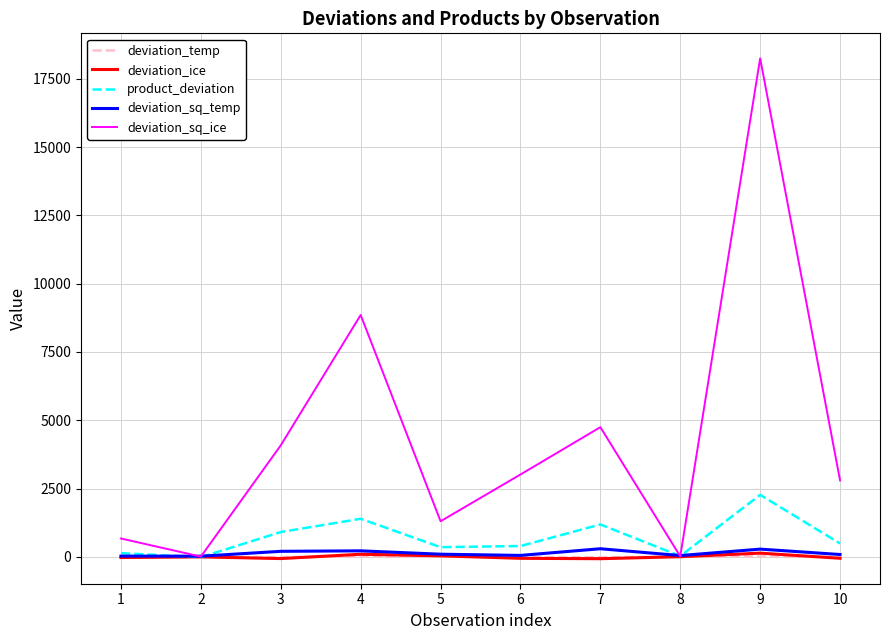

Between 9 and 10, which series saw the biggest shift?

deviation_sq_ice